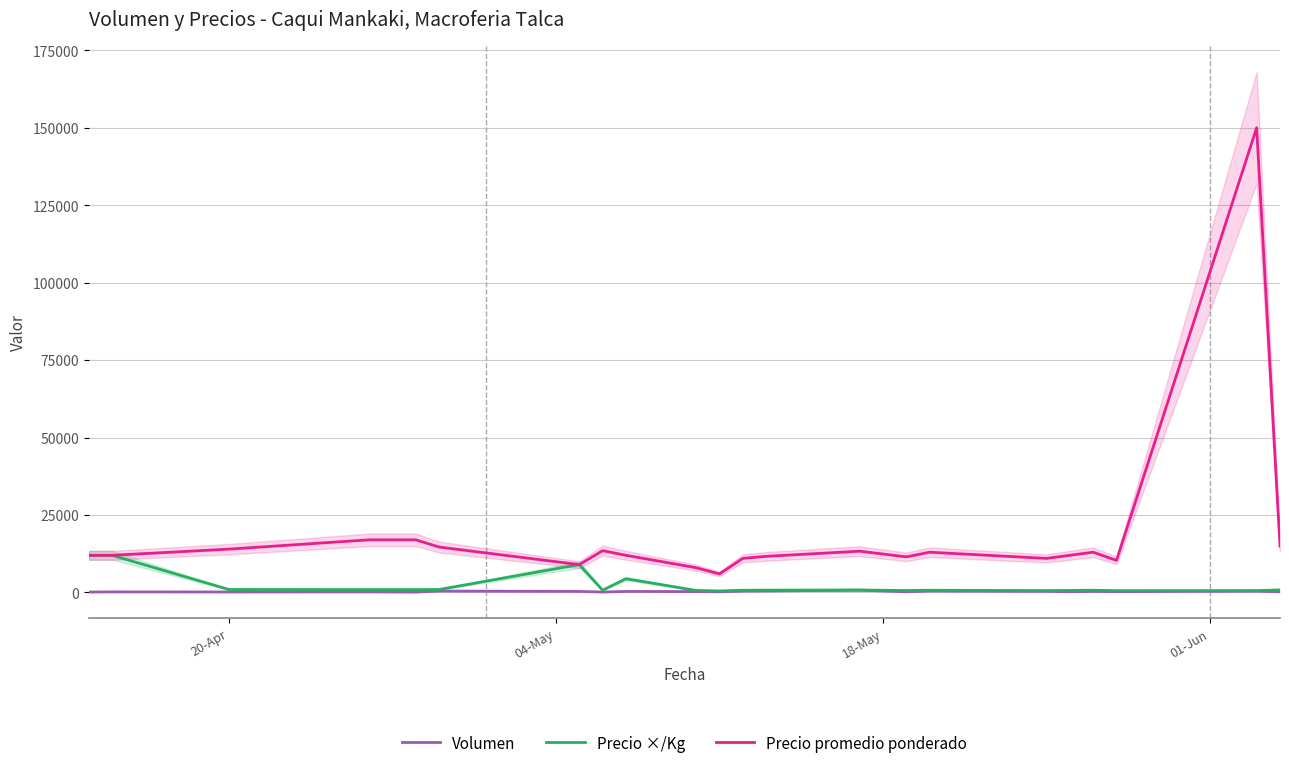

True or false: Volumen and Precio promedio ponderado intersect in this chart.

False